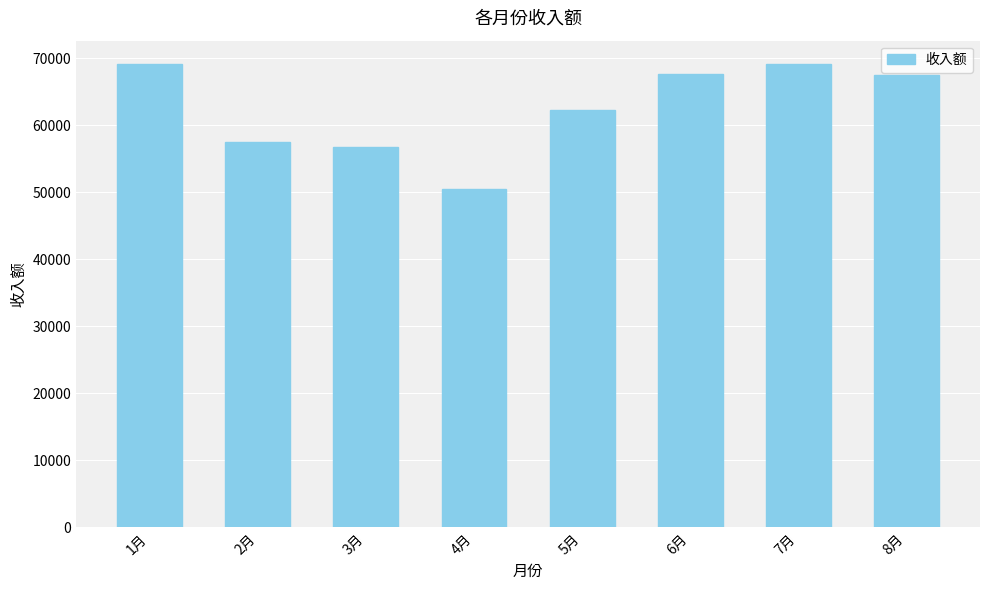

What is the label of the 2nd bar from the left?

2月